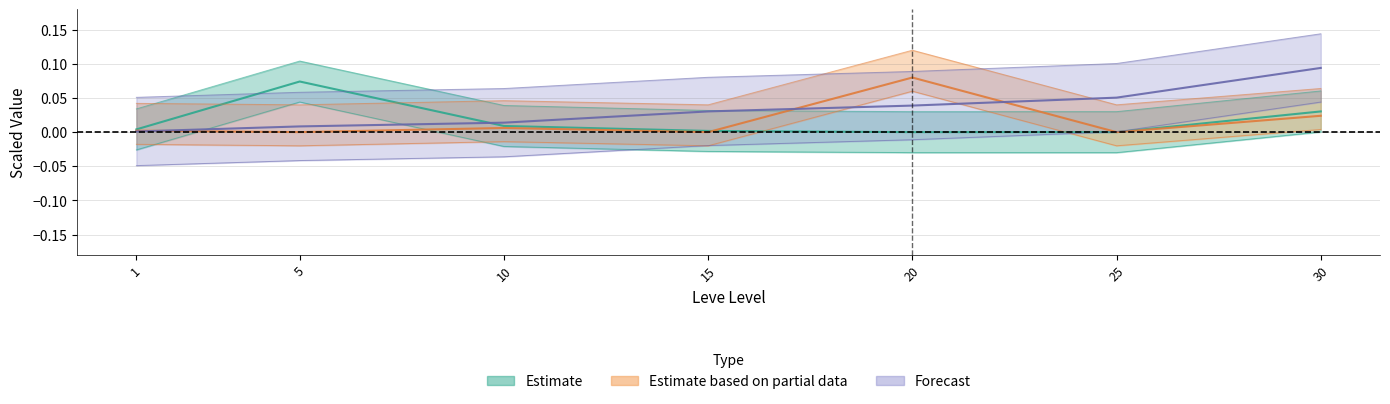

List the labels in order of LevePriceNQ value, smallest first.

20, 25, 15, 1, 10, 30, 5